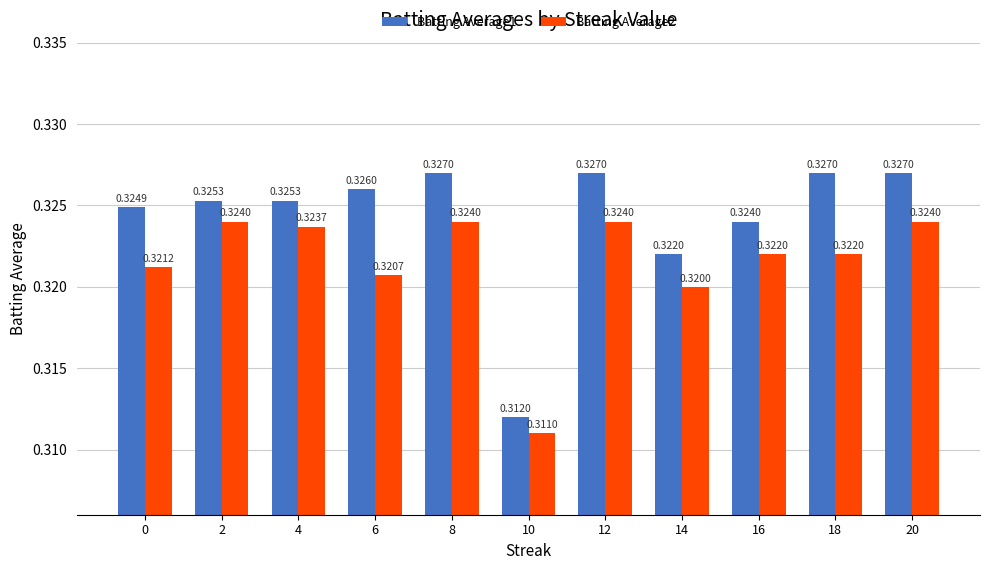

What is the sum of all Batting Average1 values?

3.6